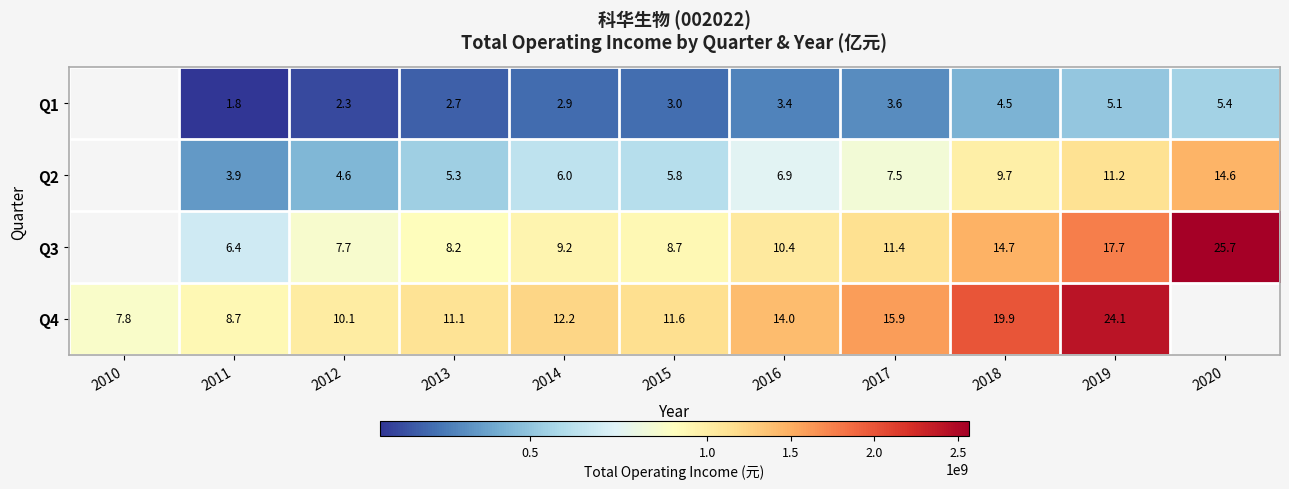

Is the value of Q4 at 2012 greater than the value of Q3 at 2012?

Yes